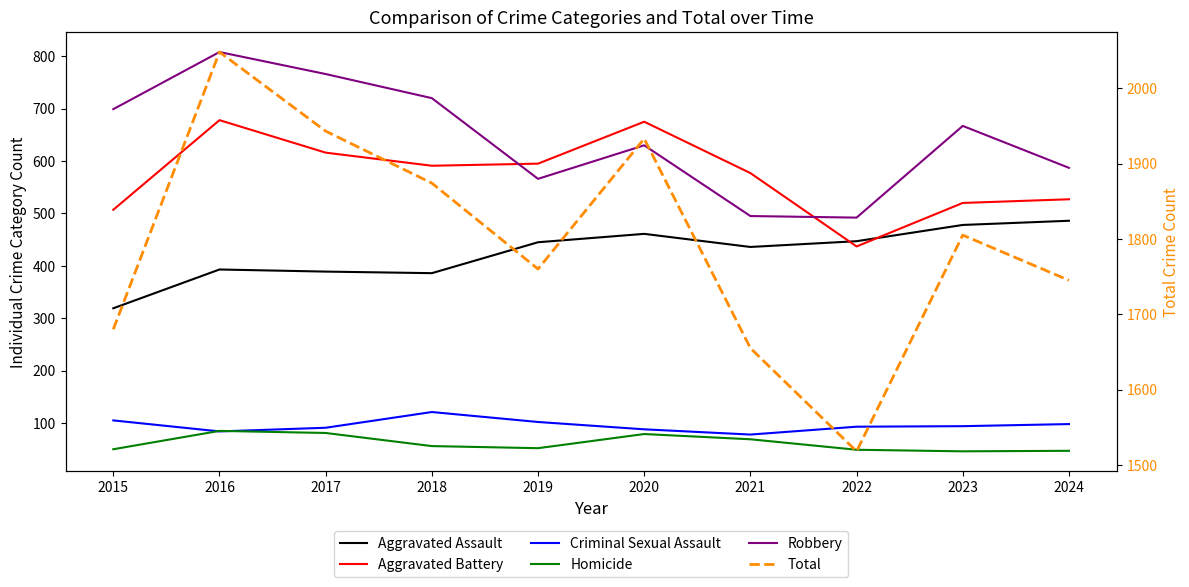

How many values in the Aggravated Assault series exceed 445?

4